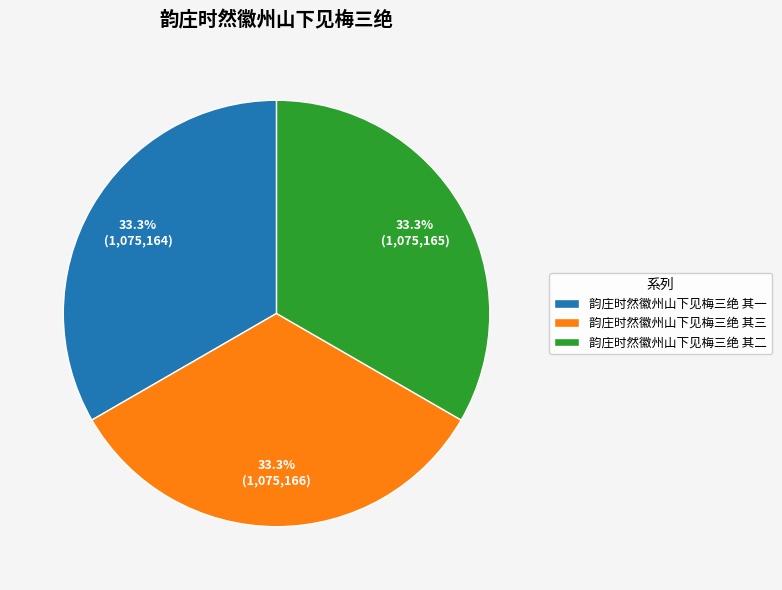

What is the ratio of the value at 韵庄时然徽州山下见梅三绝 其三 to the value at 韵庄时然徽州山下见梅三绝 其一?

1.0